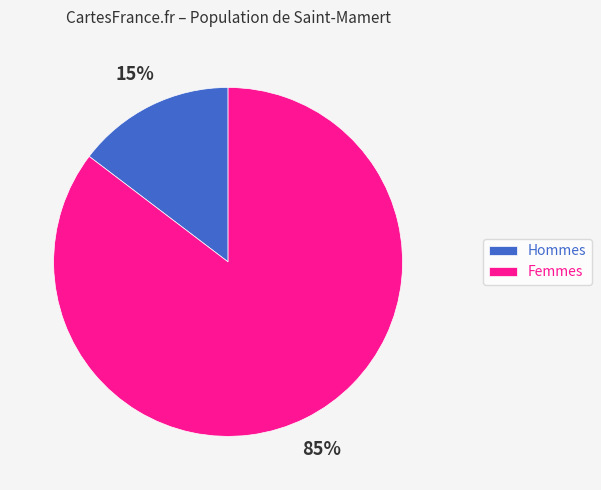

Do Hommes and Femmes together represent more than half of the pie?

Yes